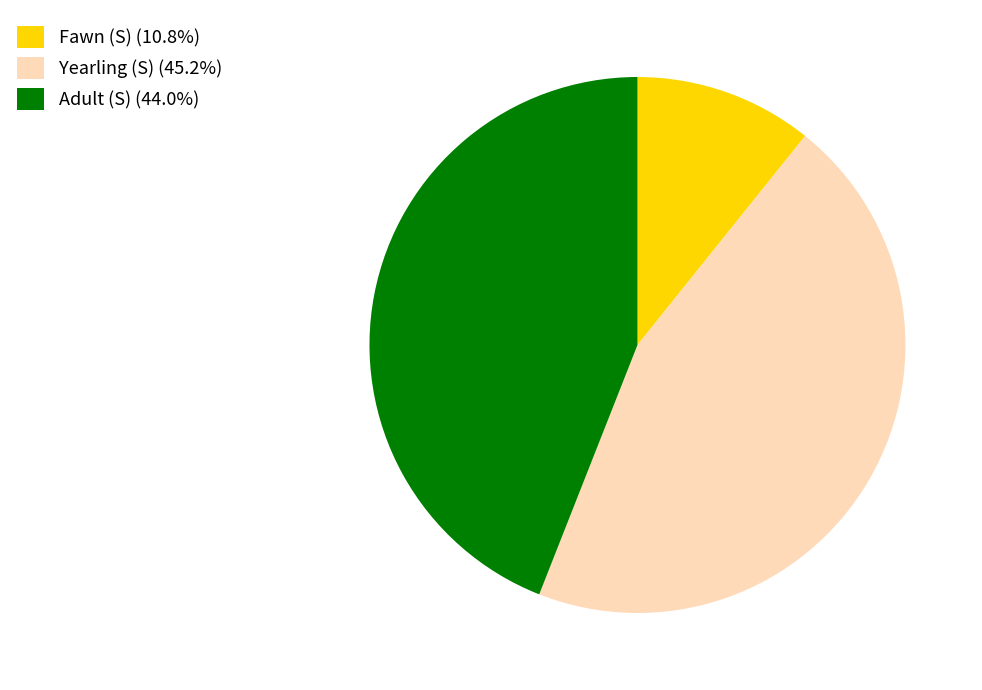

Does any single category account for the majority?

No